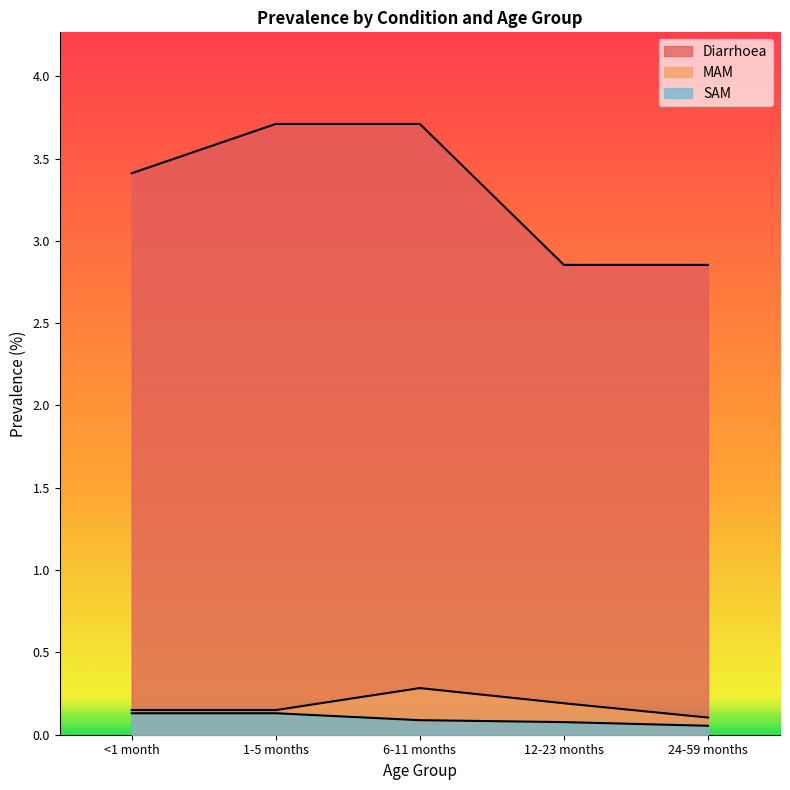

Rank the categories by Diarrhoea value from highest to lowest.

1-5 months, 6-11 months, <1 month, 12-23 months, 24-59 months